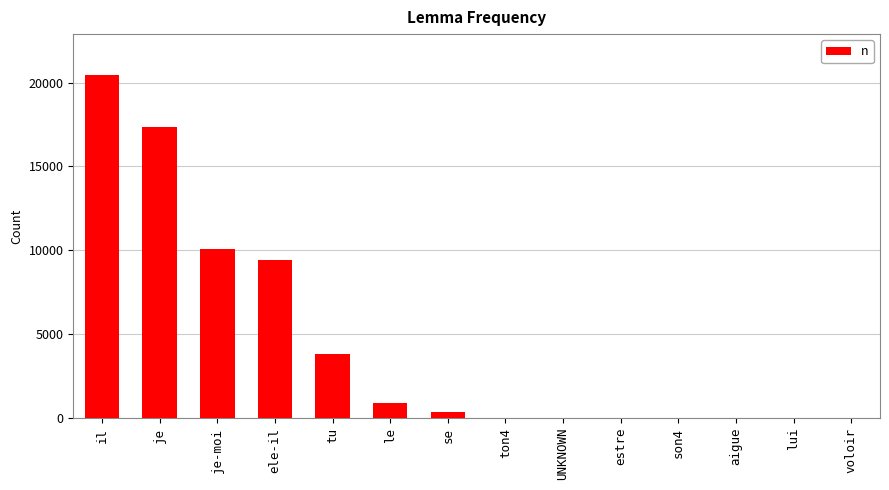

True or false: the data shows 335 at se.

True